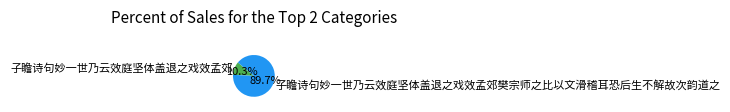

Rank the categories by value from lowest to highest.

子瞻诗句妙一世乃云效庭坚体盖退之戏效孟郊, 子瞻诗句妙一世乃云效庭坚体盖退之戏效孟郊樊宗师之比以文滑稽耳恐后生不解故次韵道之